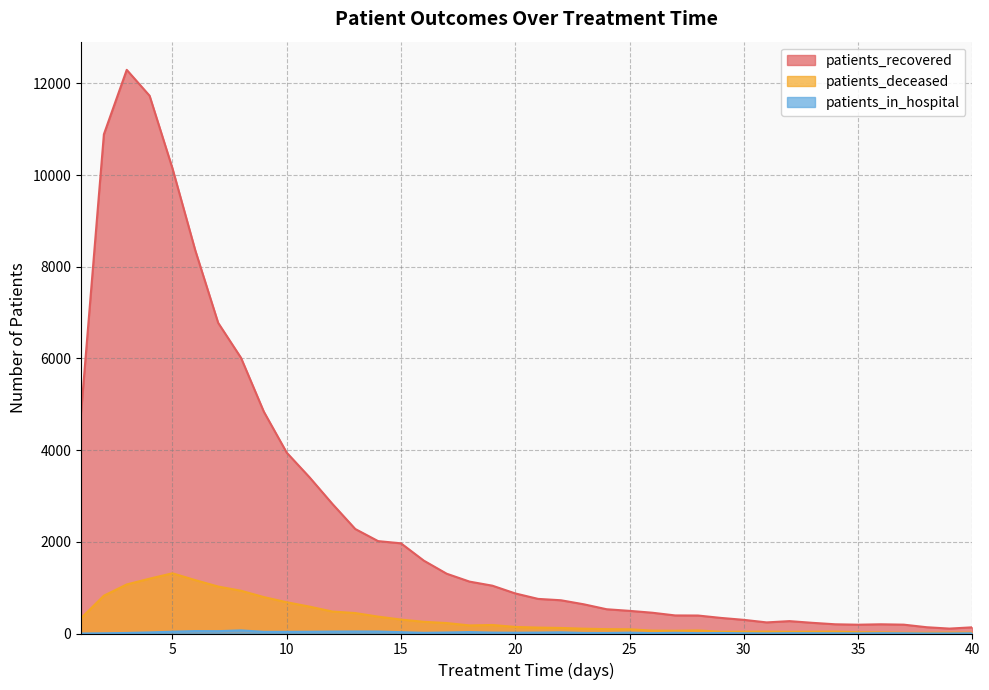

Where is the first local minimum for patients_in_hospital?

7